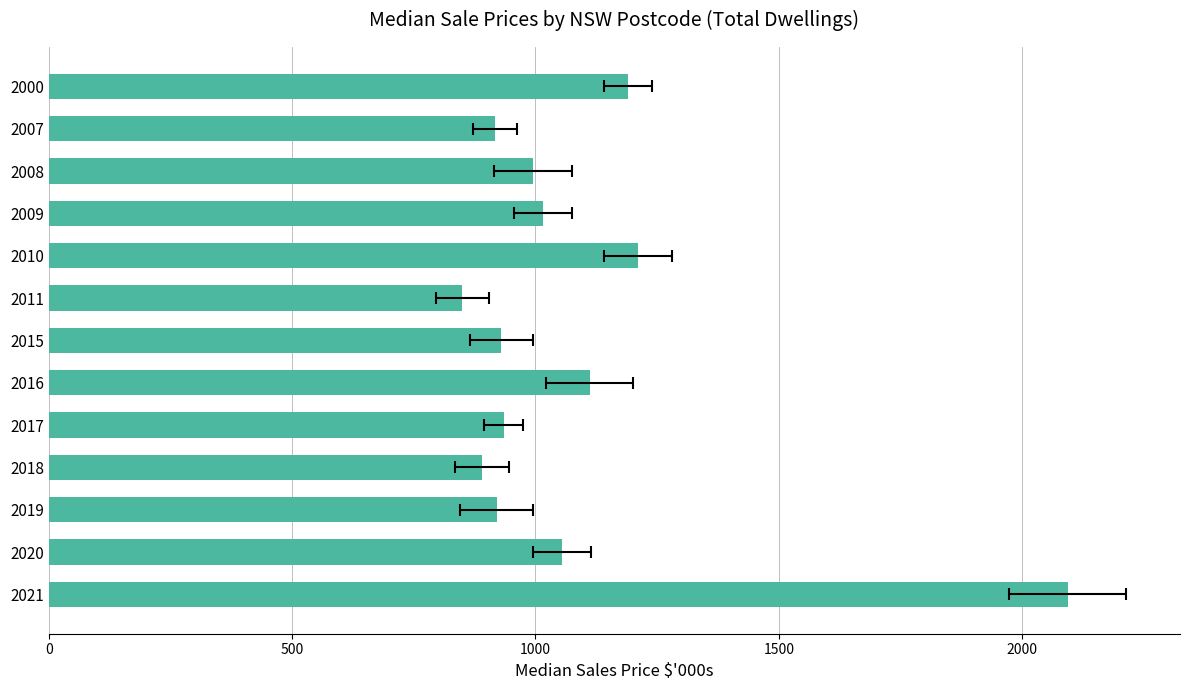

The value at 2008 is 1426.8. True or false?

False